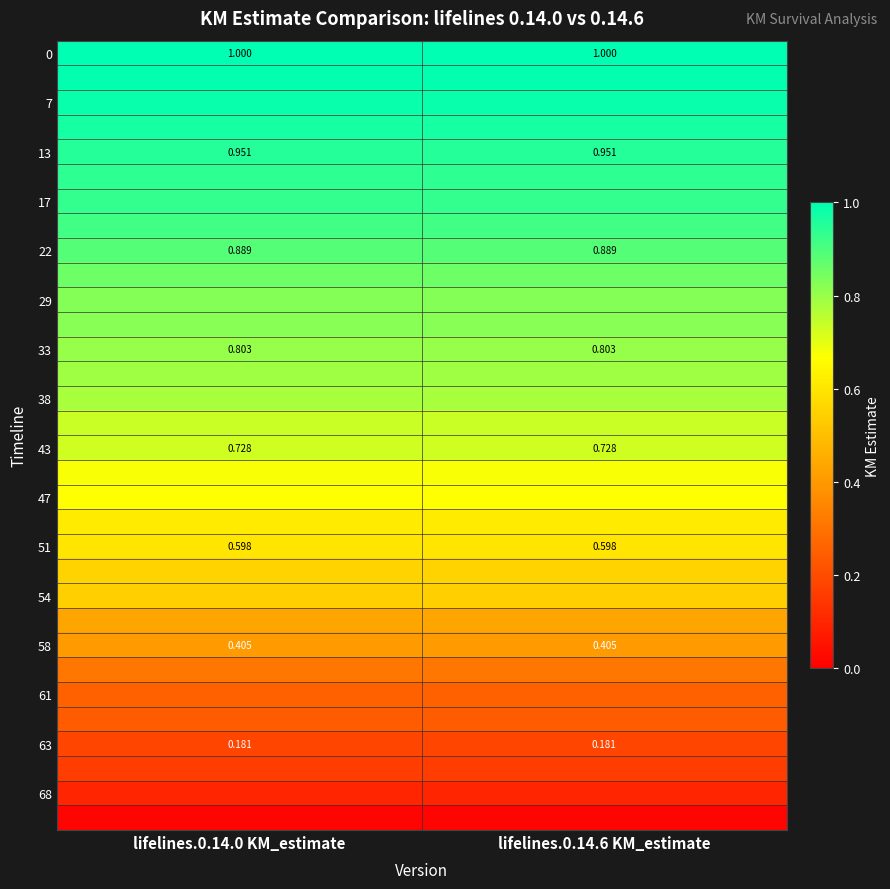

At how many categories does at least one series exceed 0?

2